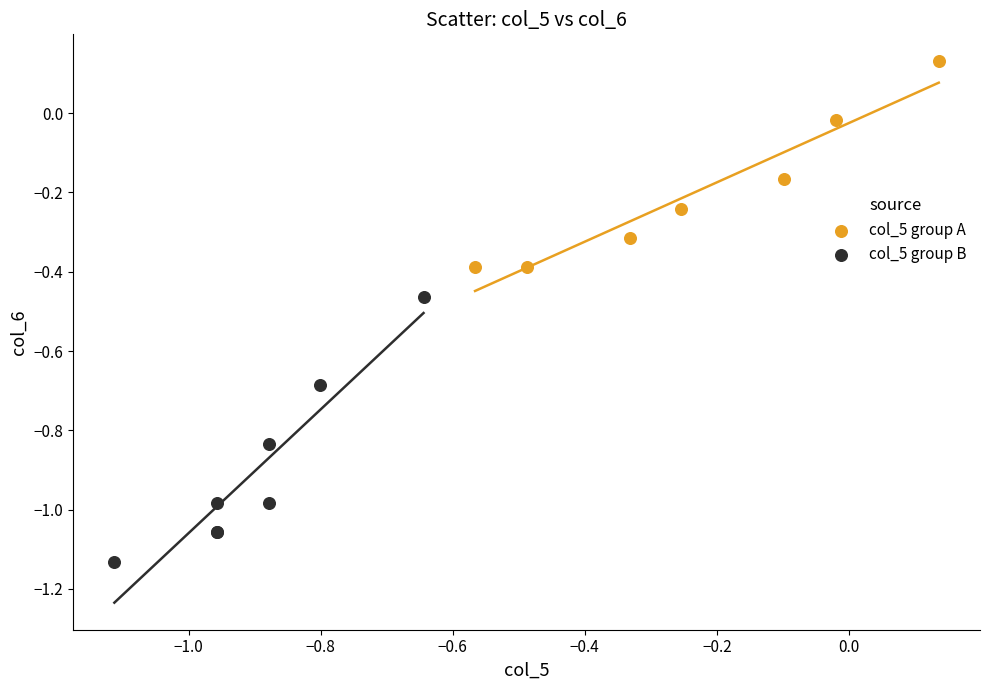

Which series has the widest spread of Y values?

col_5 group B